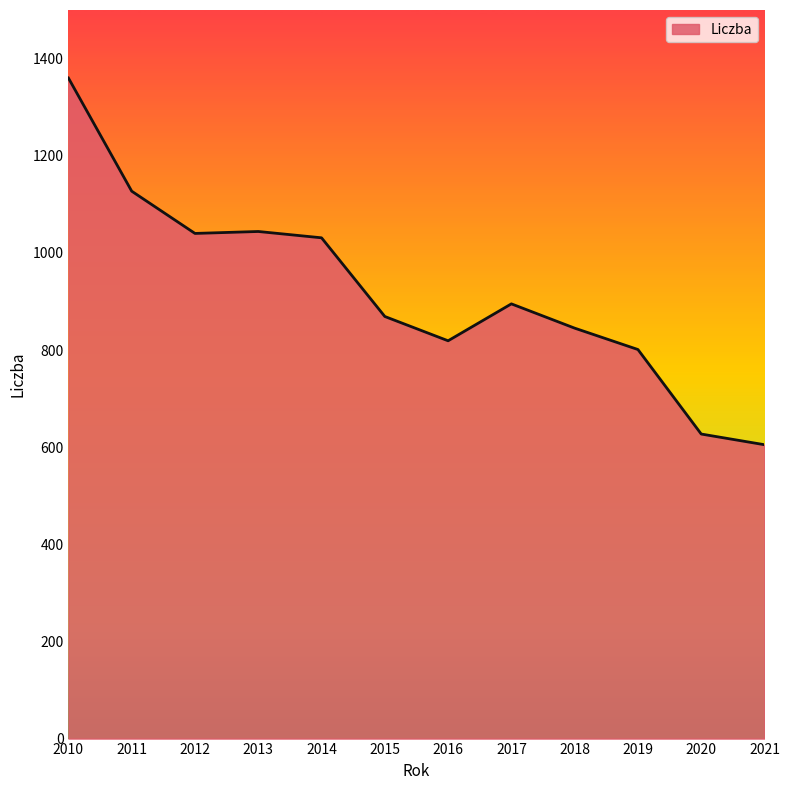

True or false: the data has more than 0 interior local peaks.

True